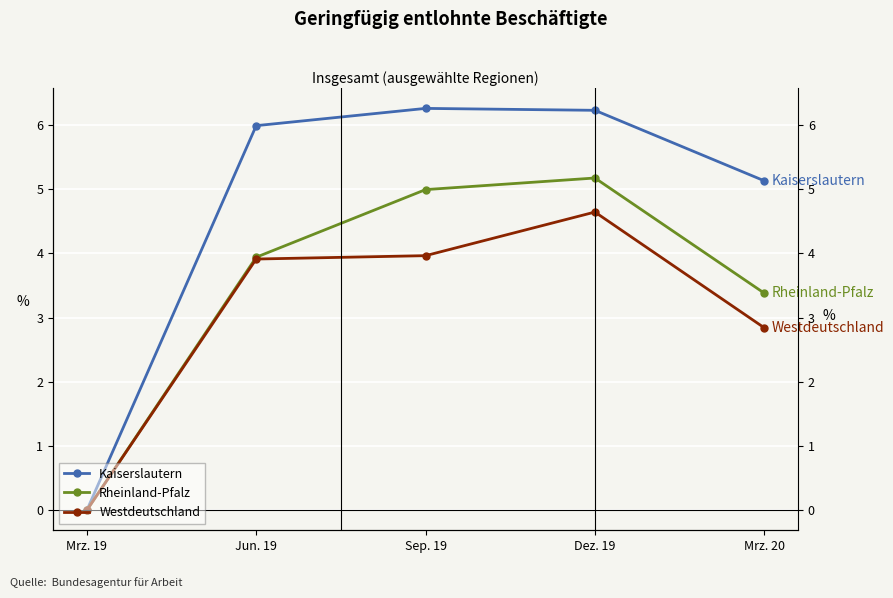

Rank the series at Jun. 19 from lowest to highest value.

Westdeutschland, Rheinland-Pfalz, Kaiserslautern